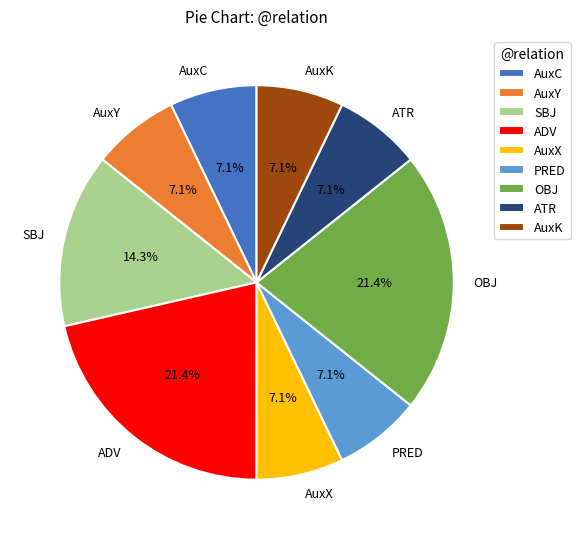

The ATR slice represents 7% of the pie. True or false?

True